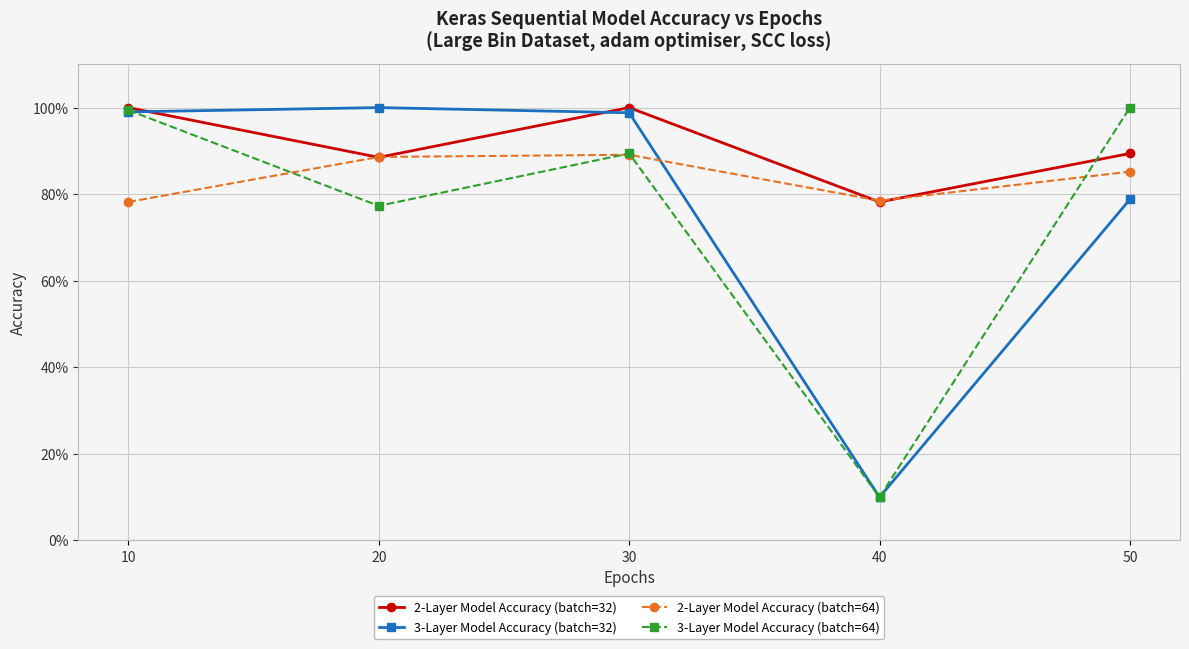

Where is 2-Layer Model Accuracy (batch=64) nearest to the value 0?

10